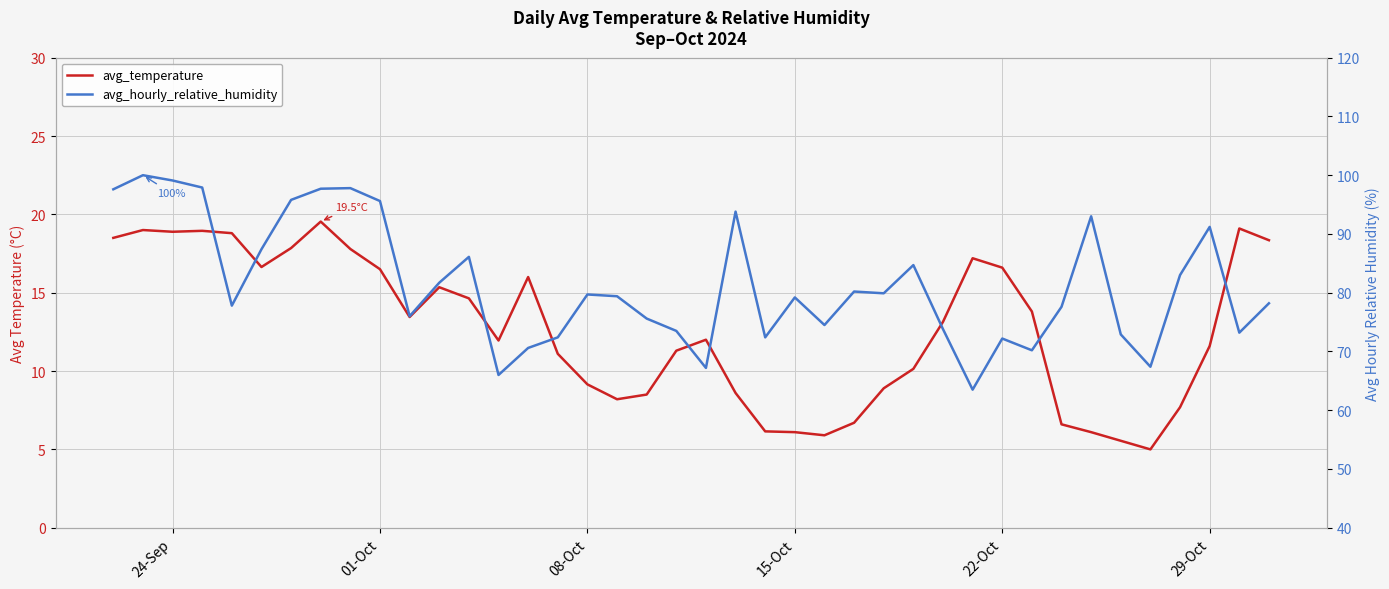

How many lines are shown in the chart?

2